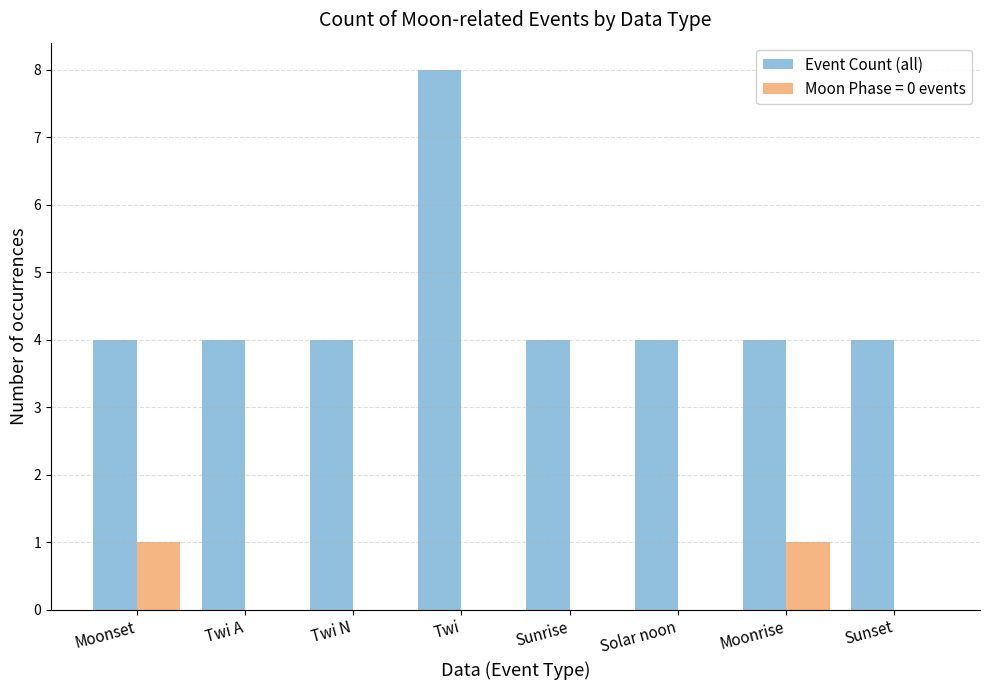

At which category is the sum across all series the highest?

Twi